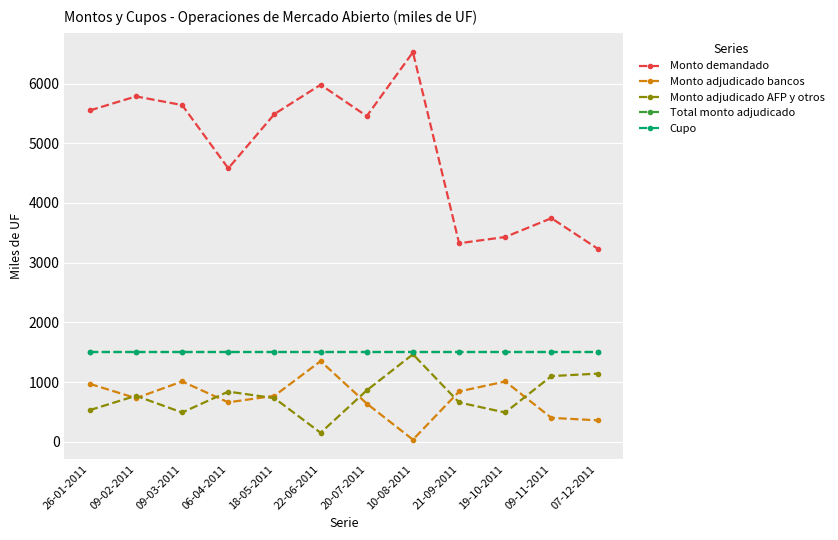

Which category has the lowest value across all series?

10-08-2011